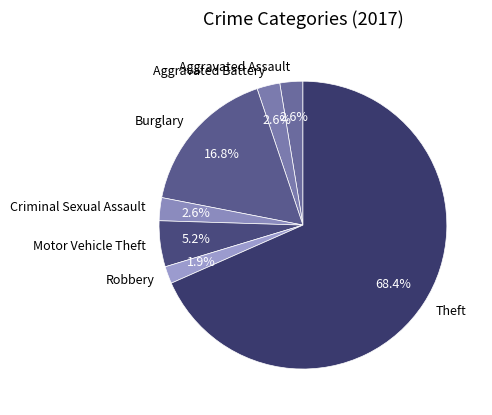

Is there a majority slice in this chart?

Yes